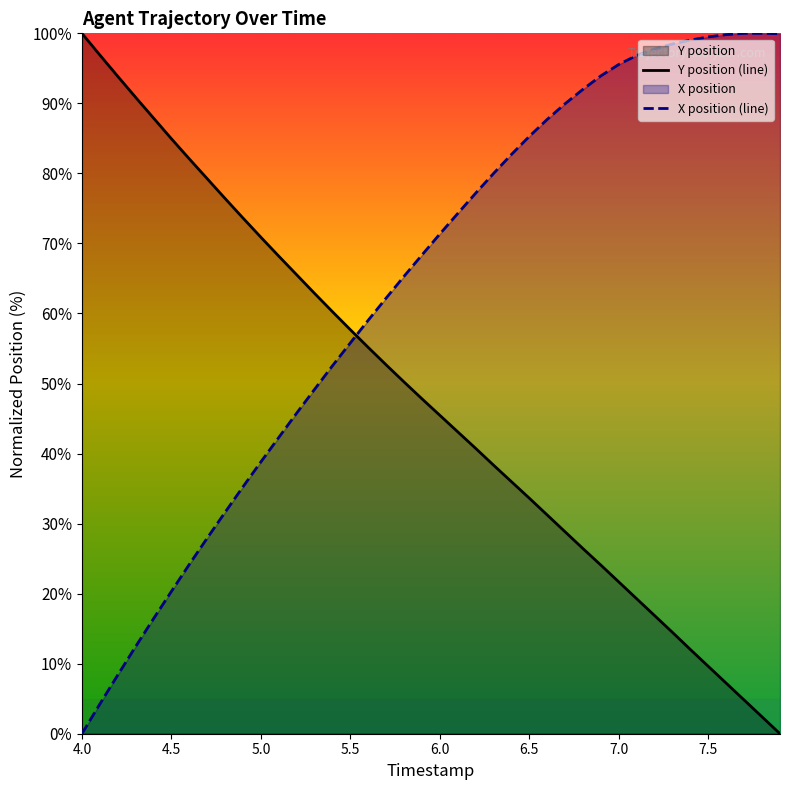

Does the chart display data point markers on the line(s)?

No